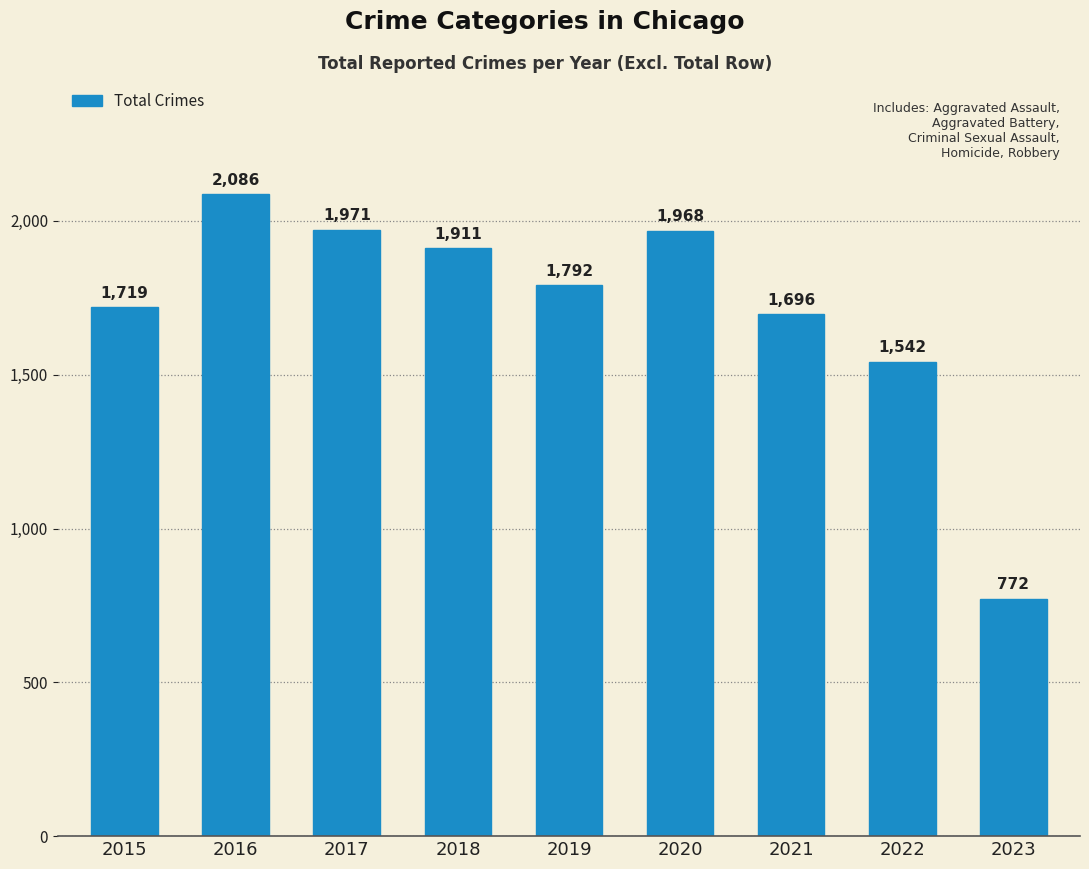

What is the approximate value at 2021, to the nearest 100?

1700